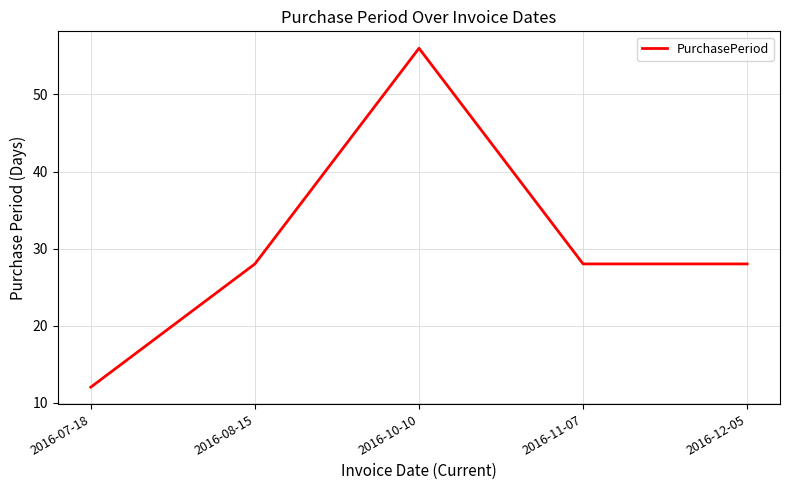

Is this an area chart (filled region under the line)?

No